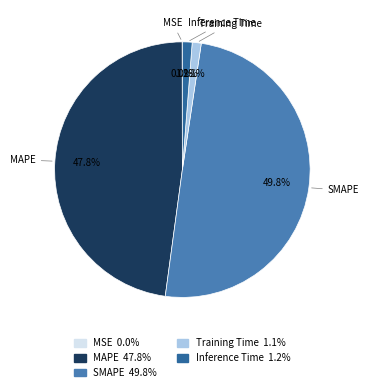

Is it true that Inference Time is 11% of the pie?

False